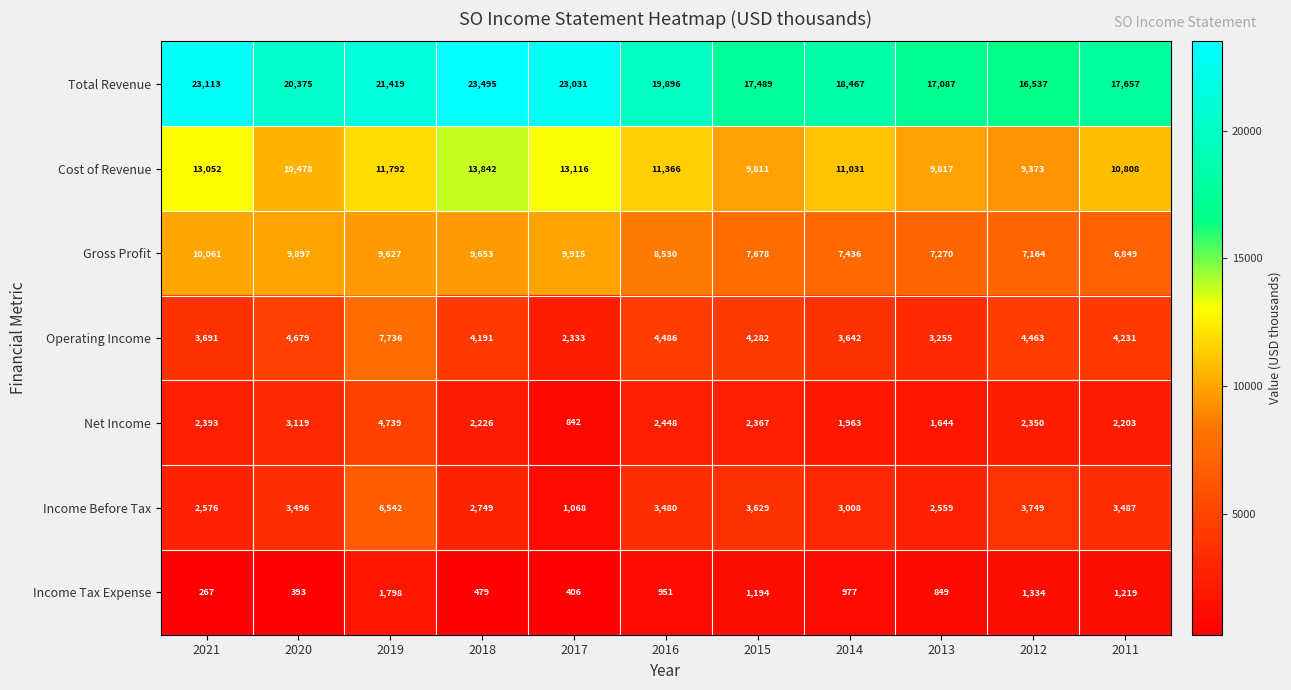

What is the approximate value of Cost of Revenue at 2014?

11031